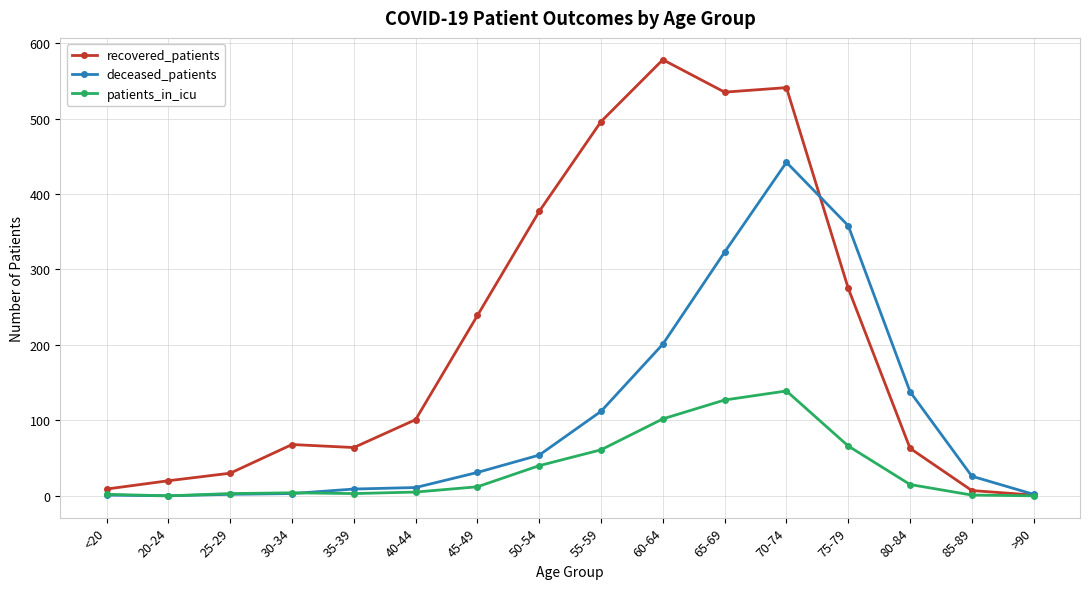

Rank the series by their average value, from lowest to highest.

patients_in_icu, deceased_patients, recovered_patients